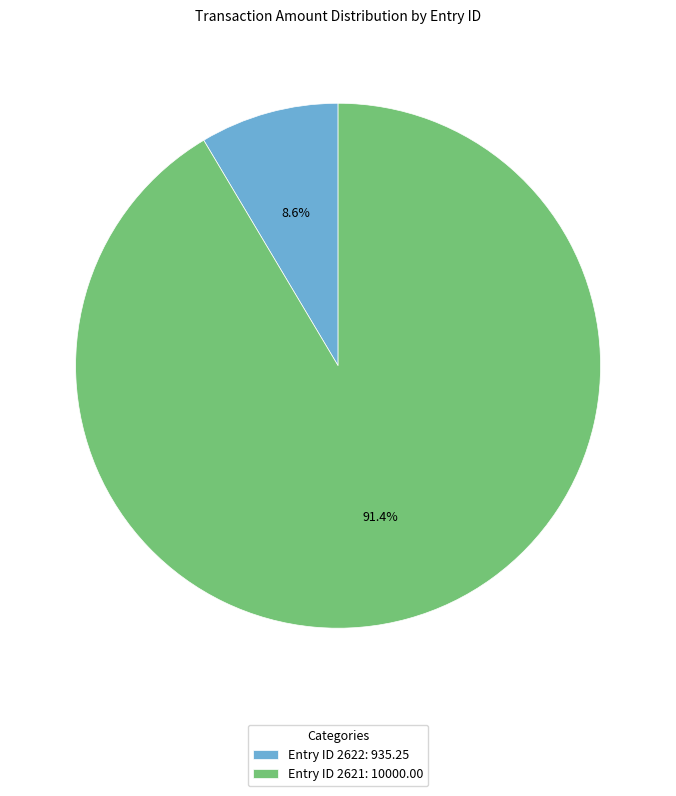

To the nearest percent, what is the average slice percentage?

50%